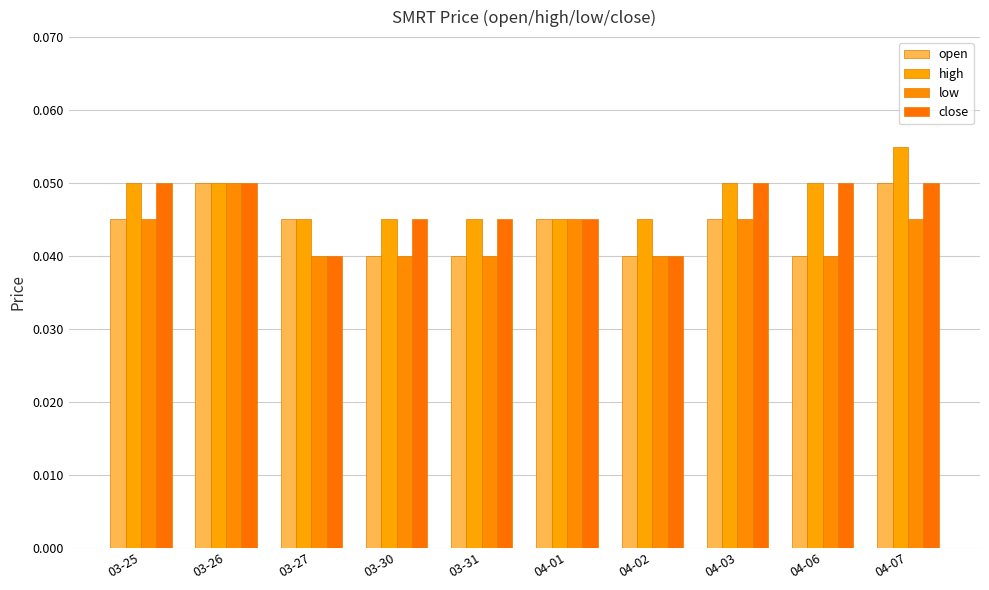

Is it true that close equals 0.1 at 03-25?

False